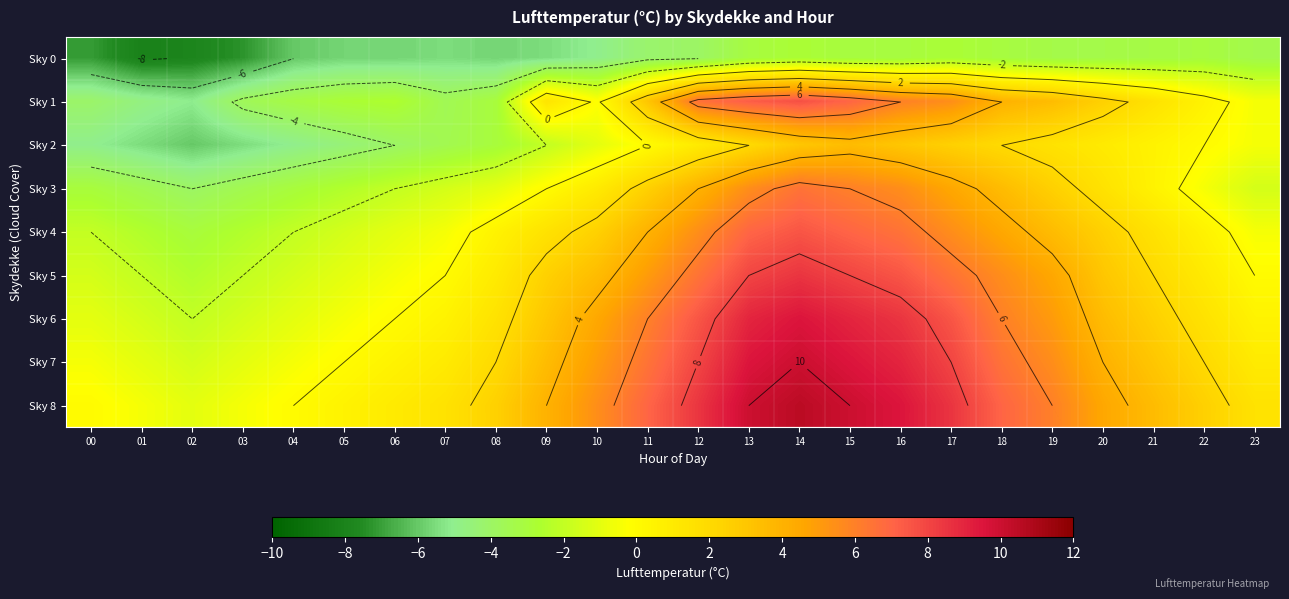

Which label corresponds to the largest value in the chart?

14